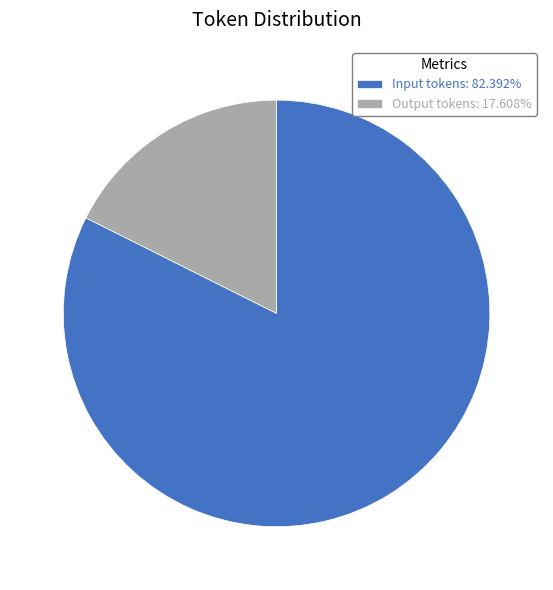

Approximately how many times larger is the value at Input tokens: 82.392% compared to Output tokens: 17.608%?

4.7